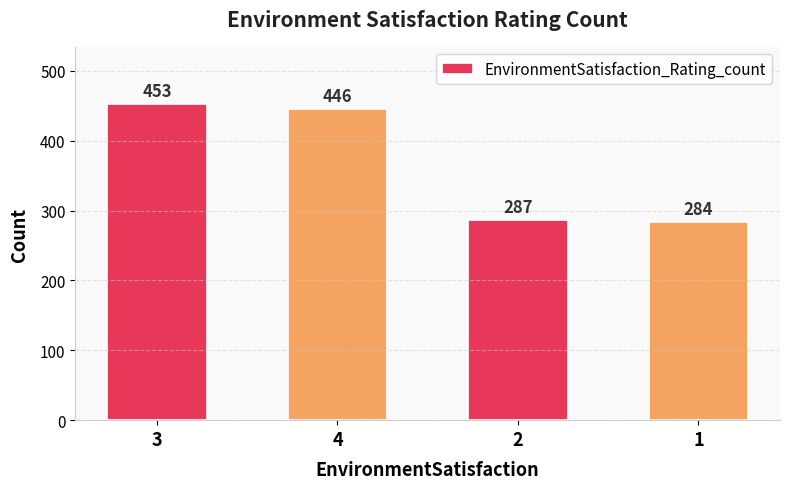

What is the maximum value shown in the chart?

453